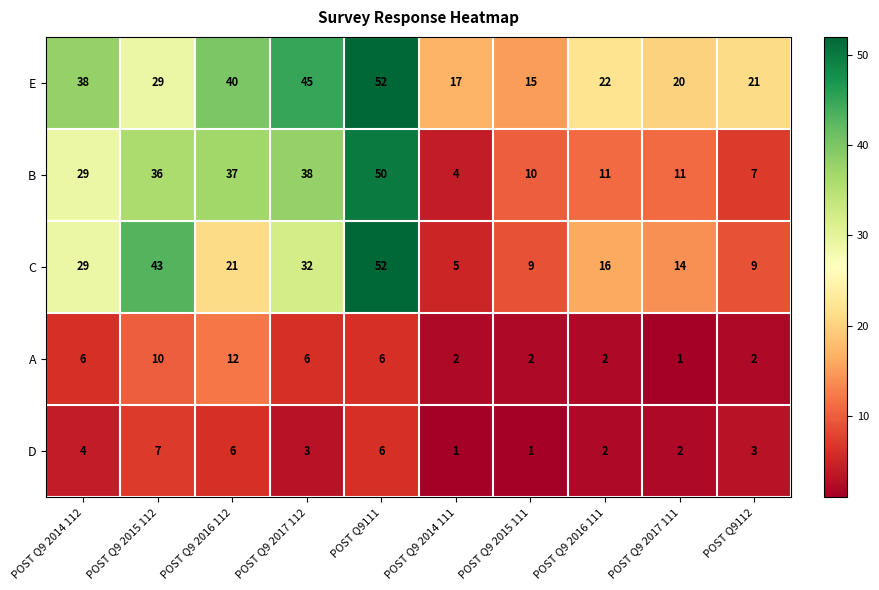

At POST Q9112, list the series in order from smallest to largest.

A, D, B, C, E